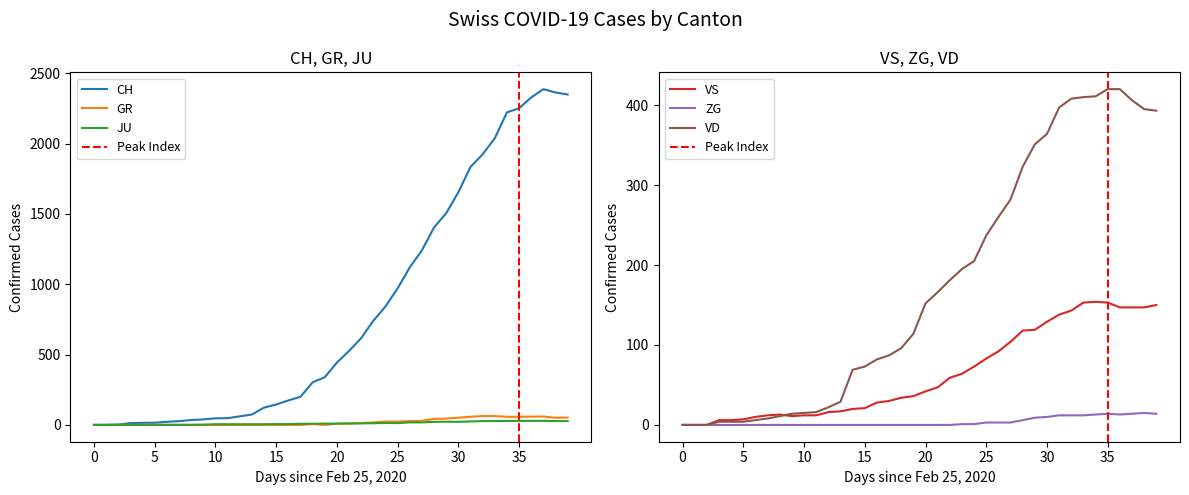

Rank the series by their maximum value, from lowest to highest.

ZG, JU, GR, VS, VD, CH